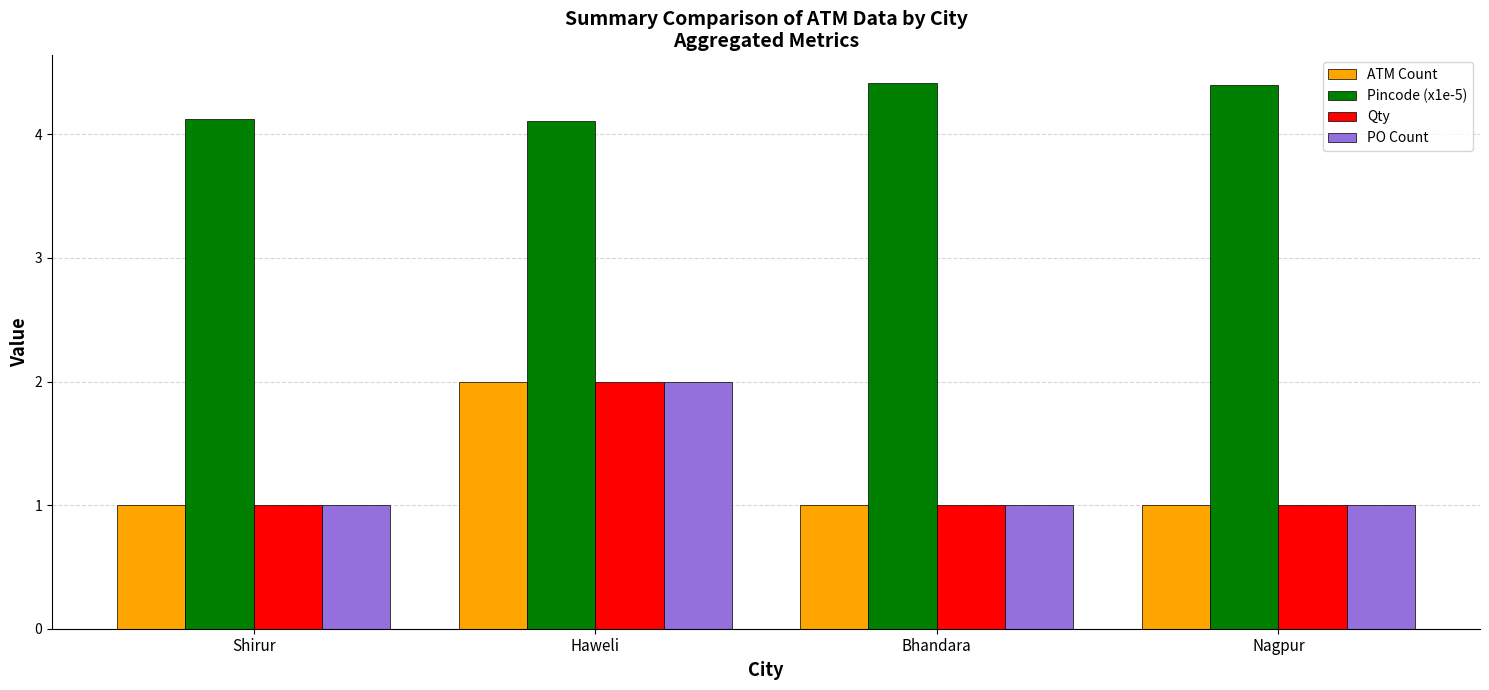

The PO Count series shows 2.0 at Haweli. True or false?

True